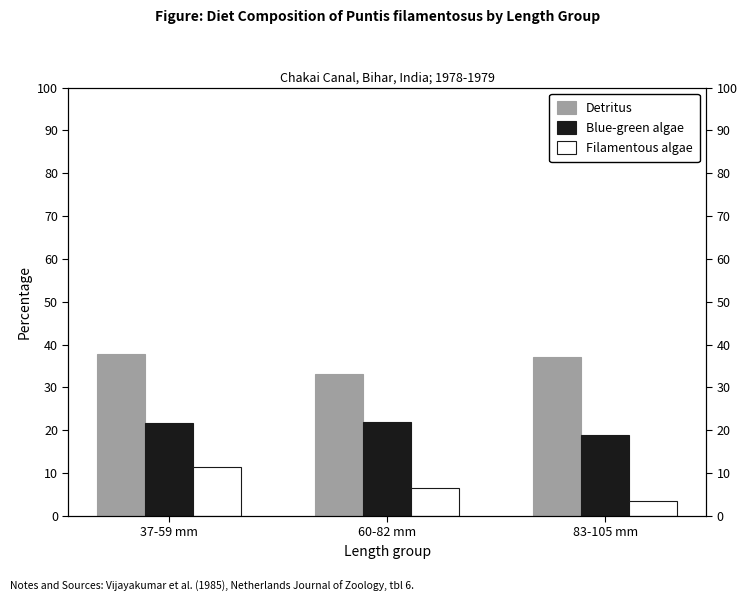

Count the number of data series in this chart.

3